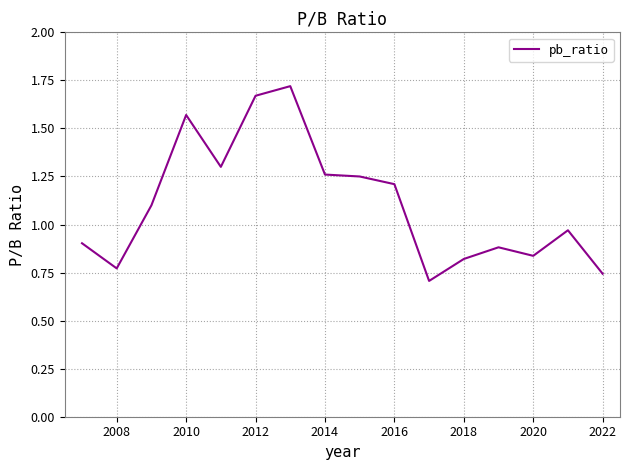

Does the chart display data point markers on the line(s)?

No